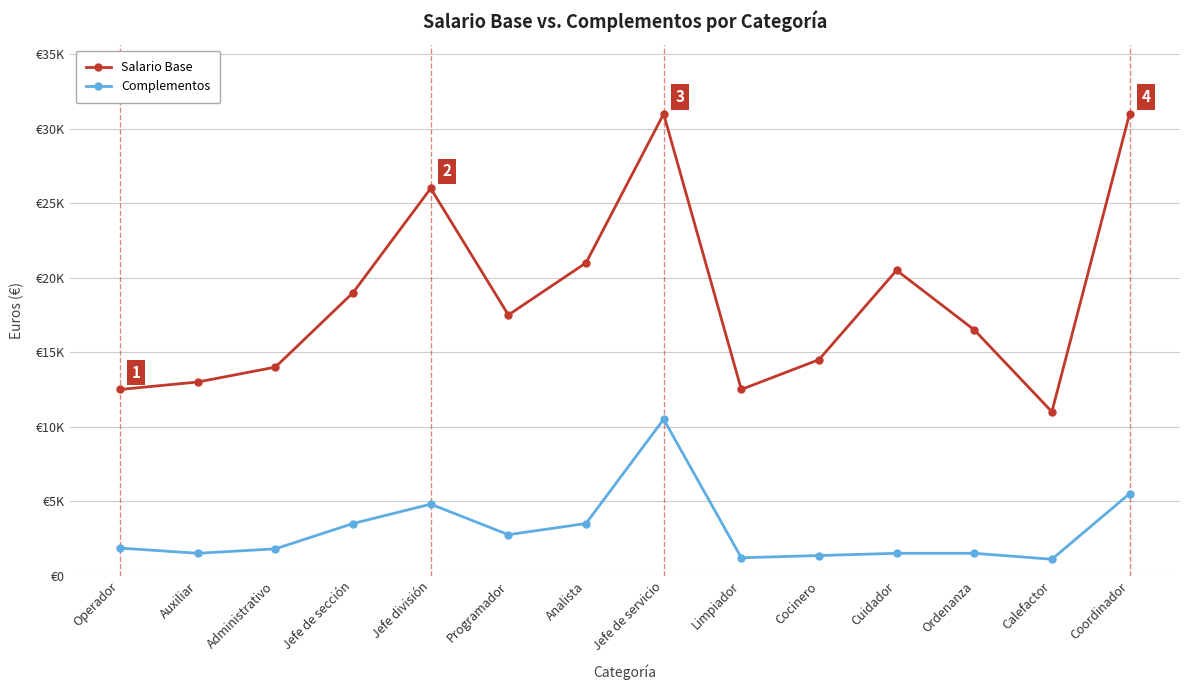

Does the chart have visible grid lines?

Yes